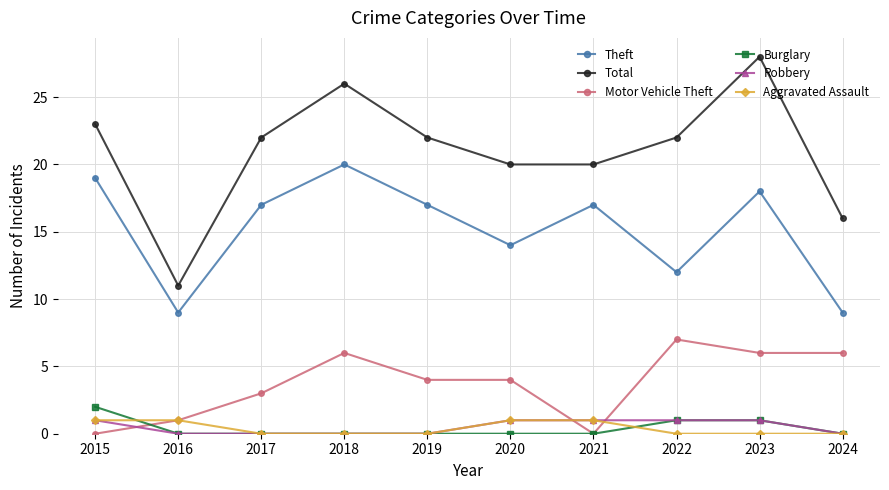

The value of Total at 2020 is 10. True or false?

False